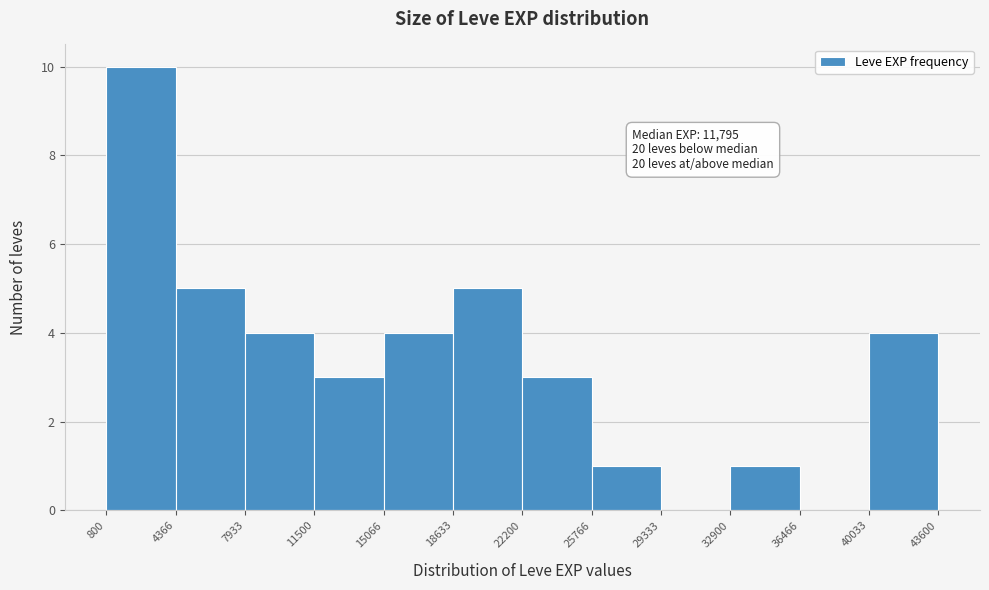

Over which range of the x-axis is the bar tallest?

800 to 4366